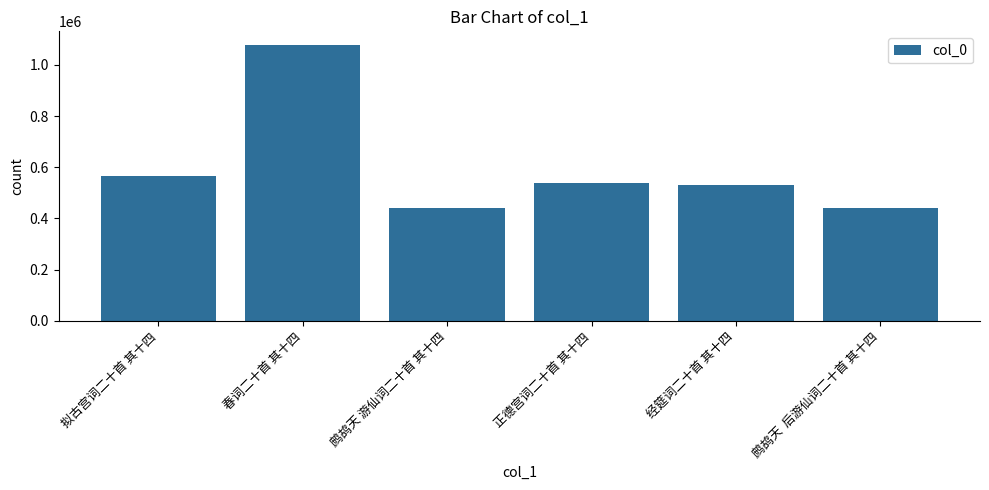

What is the difference between the second highest and minimum values?

125561